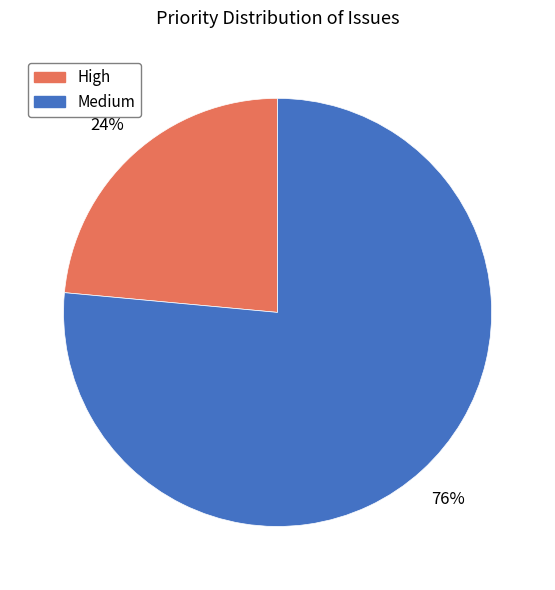

Count the number of slices in the pie.

2